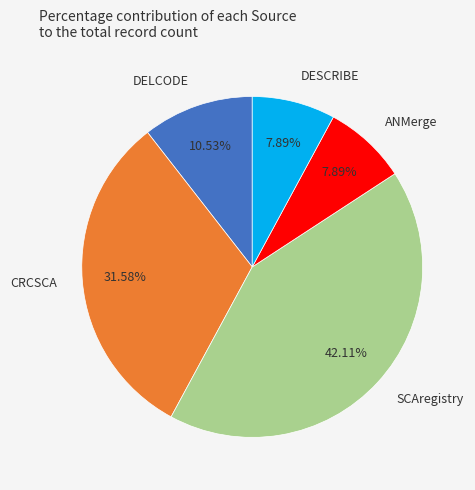

Is the sum of ANMerge and DELCODE greater than half?

No